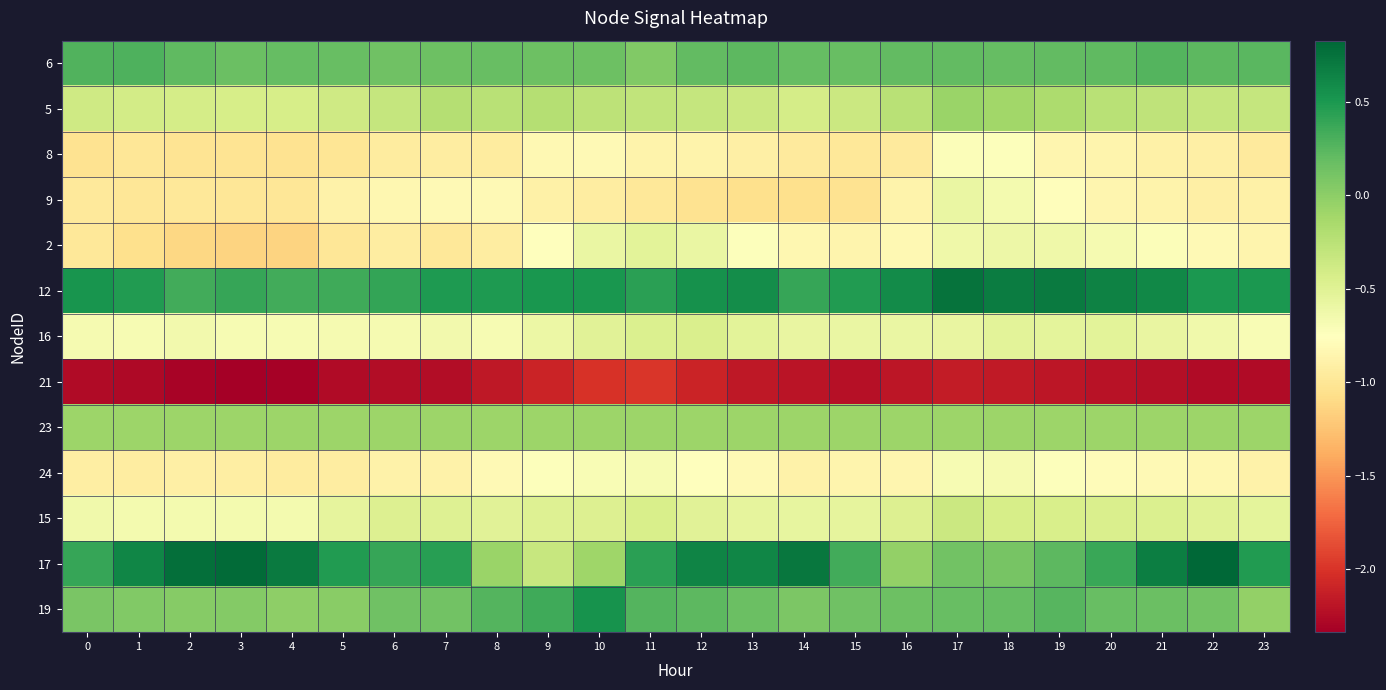

Reading left to right, transcribe all the data shown in this chart.

6: 0=0.3	1=0.3	2=0.2	3=0.2	4=0.2	5=0.2	6=0.1	7=0.2	8=0.2	9=0.2	10=0.2	11=0.1	12=0.2	13=0.2	14=0.2	15=0.2	16=0.2	17=0.2	18=0.2	19=0.2	20=0.2	21=0.3	22=0.2	23=0.2
5: 0=-0.4	1=-0.4	2=-0.4	3=-0.4	4=-0.4	5=-0.4	6=-0.3	7=-0.2	8=-0.2	9=-0.2	10=-0.3	11=-0.3	12=-0.3	13=-0.4	14=-0.4	15=-0.4	16=-0.2	17=-0.1	18=-0.1	19=-0.2	20=-0.2	21=-0.3	22=-0.3	23=-0.3
8: 0=-1.0	1=-1.0	2=-1.0	3=-1.0	4=-1.0	5=-1.0	6=-0.9	7=-0.9	8=-0.9	9=-0.8	10=-0.8	11=-0.9	12=-0.9	13=-0.9	14=-1.0	15=-1.0	16=-1.0	17=-0.7	18=-0.7	19=-0.8	20=-0.9	21=-0.9	22=-0.9	23=-1.0
9: 0=-1.0	1=-1.0	2=-1.0	3=-1.0	4=-1.0	5=-0.9	6=-0.8	7=-0.8	8=-0.8	9=-0.9	10=-0.9	11=-1.0	12=-1.0	13=-1.1	14=-1.1	15=-1.0	16=-0.9	17=-0.6	18=-0.7	19=-0.8	20=-0.8	21=-0.9	22=-0.9	23=-0.9
2: 0=-1.0	1=-1.1	2=-1.1	3=-1.1	4=-1.1	5=-1.0	6=-0.9	7=-1.0	8=-0.9	9=-0.7	10=-0.6	11=-0.5	12=-0.6	13=-0.7	14=-0.8	15=-0.9	16=-0.8	17=-0.6	18=-0.6	19=-0.6	20=-0.7	21=-0.7	22=-0.8	23=-0.9
12: 0=0.5	1=0.5	2=0.3	3=0.4	4=0.3	5=0.3	6=0.4	7=0.5	8=0.5	9=0.5	10=0.5	11=0.4	12=0.5	13=0.6	14=0.4	15=0.5	16=0.6	17=0.7	18=0.7	19=0.7	20=0.6	21=0.6	22=0.5	23=0.5
16: 0=-0.7	1=-0.7	2=-0.6	3=-0.7	4=-0.7	5=-0.7	6=-0.7	7=-0.7	8=-0.7	9=-0.6	10=-0.5	11=-0.5	12=-0.5	13=-0.5	14=-0.6	15=-0.6	16=-0.6	17=-0.6	18=-0.5	19=-0.5	20=-0.5	21=-0.6	22=-0.6	23=-0.7
21: 0=-2.3	1=-2.3	2=-2.3	3=-2.3	4=-2.3	5=-2.3	6=-2.2	7=-2.2	8=-2.2	9=-2.1	10=-2.0	11=-2.0	12=-2.1	13=-2.2	14=-2.2	15=-2.2	16=-2.2	17=-2.1	18=-2.2	19=-2.2	20=-2.2	21=-2.2	22=-2.3	23=-2.2
23: 0=-0.1	1=-0.1	2=-0.1	3=-0.1	4=-0.1	5=-0.1	6=-0.1	7=-0.1	8=-0.1	9=-0.1	10=-0.1	11=-0.1	12=-0.1	13=-0.1	14=-0.1	15=-0.1	16=-0.1	17=-0.1	18=-0.1	19=-0.1	20=-0.1	21=-0.1	22=-0.1	23=-0.1
24: 0=-0.9	1=-0.9	2=-0.9	3=-0.9	4=-1.0	5=-0.9	6=-0.9	7=-0.9	8=-0.8	9=-0.7	10=-0.7	11=-0.7	12=-0.8	13=-0.8	14=-0.9	15=-0.9	16=-0.8	17=-0.7	18=-0.7	19=-0.7	20=-0.8	21=-0.8	22=-0.8	23=-0.9
15: 0=-0.6	1=-0.7	2=-0.7	3=-0.7	4=-0.7	5=-0.5	6=-0.5	7=-0.5	8=-0.5	9=-0.5	10=-0.5	11=-0.4	12=-0.5	13=-0.6	14=-0.6	15=-0.6	16=-0.5	17=-0.3	18=-0.4	19=-0.4	20=-0.5	21=-0.5	22=-0.5	23=-0.5
17: 0=0.4	1=0.6	2=0.8	3=0.8	4=0.7	5=0.5	6=0.4	7=0.5	8=-0.1	9=-0.3	10=-0.1	11=0.4	12=0.6	13=0.6	14=0.7	15=0.3	16=-0.0	17=0.1	18=0.1	19=0.2	20=0.4	21=0.7	22=0.8	23=0.5
19: 0=0.1	1=0.1	2=0.0	3=0.0	4=-0.0	5=0.0	6=0.1	7=0.1	8=0.3	9=0.4	10=0.5	11=0.3	12=0.2	13=0.2	14=0.1	15=0.1	16=0.2	17=0.2	18=0.2	19=0.2	20=0.2	21=0.2	22=0.1	23=-0.0